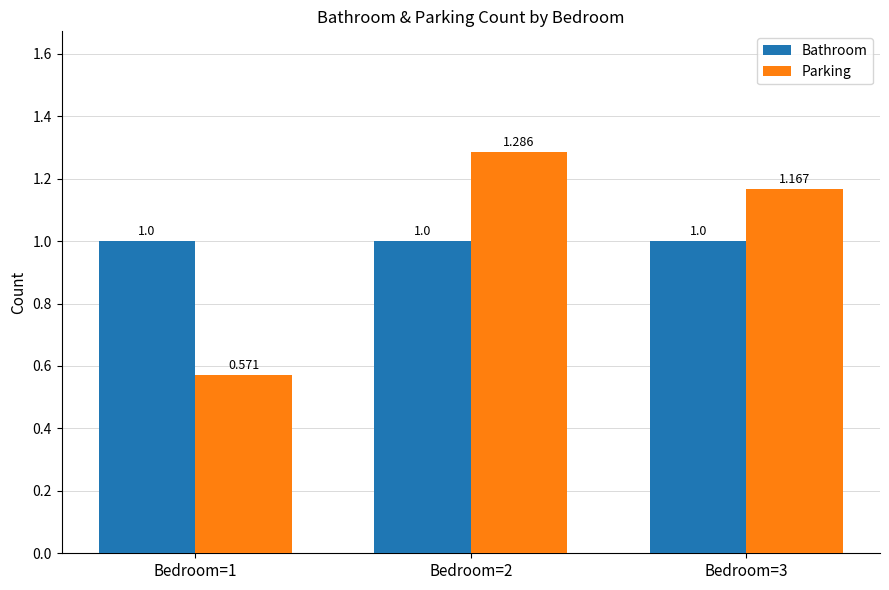

Is it true that Bathroom equals 1.0 at Bedroom=2?

True